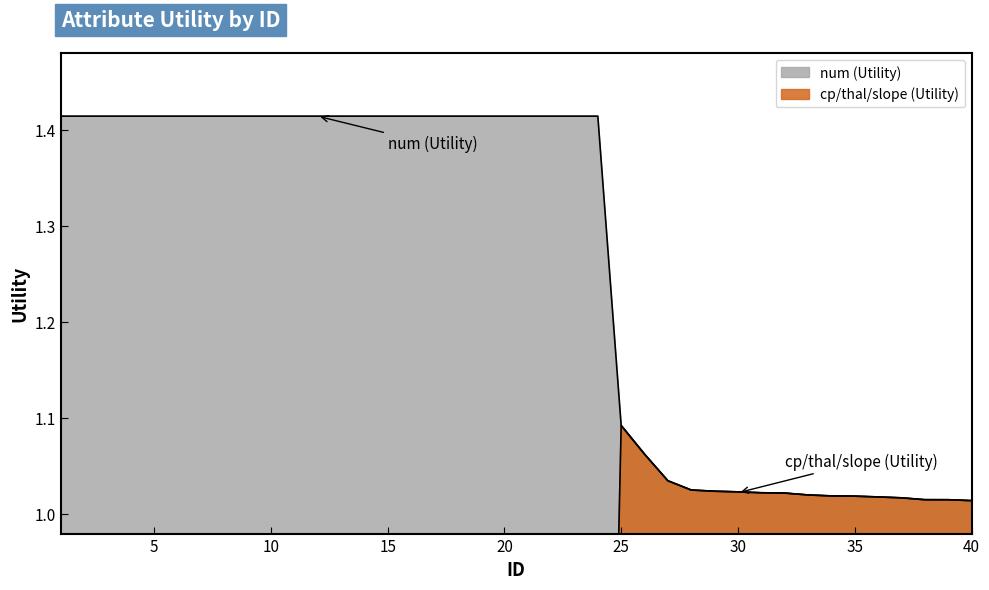

Is the value of num (Utility) at 1 greater than the value of cp/thal/slope (Utility) at 23?

Yes